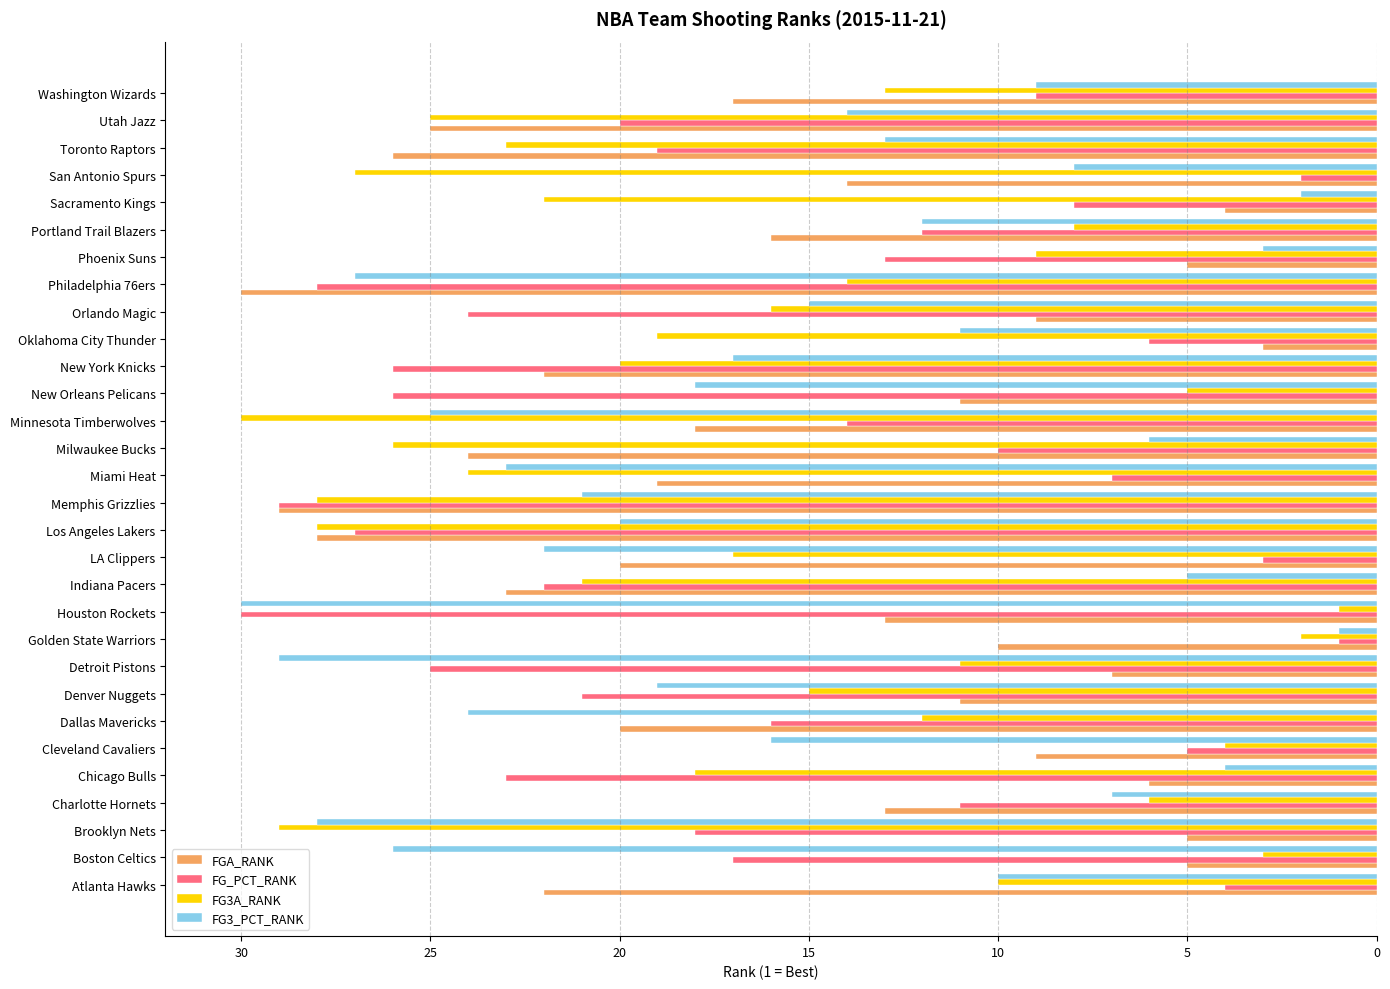

What is the difference between the maximum and minimum values in the FG3_PCT_RANK series?

29